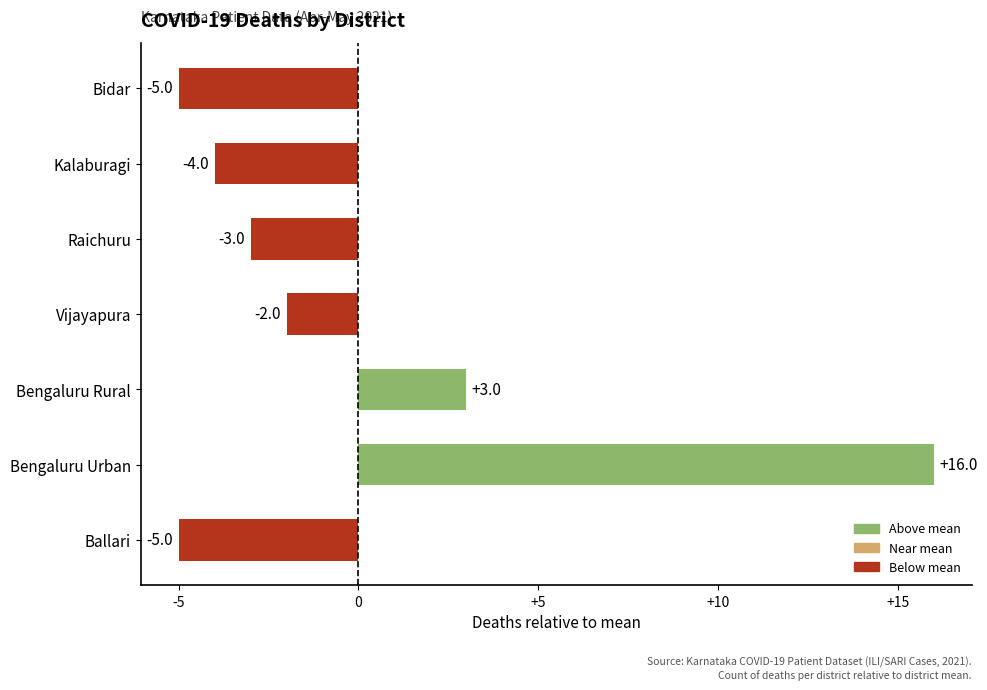

Count the number of categories in the chart.

7